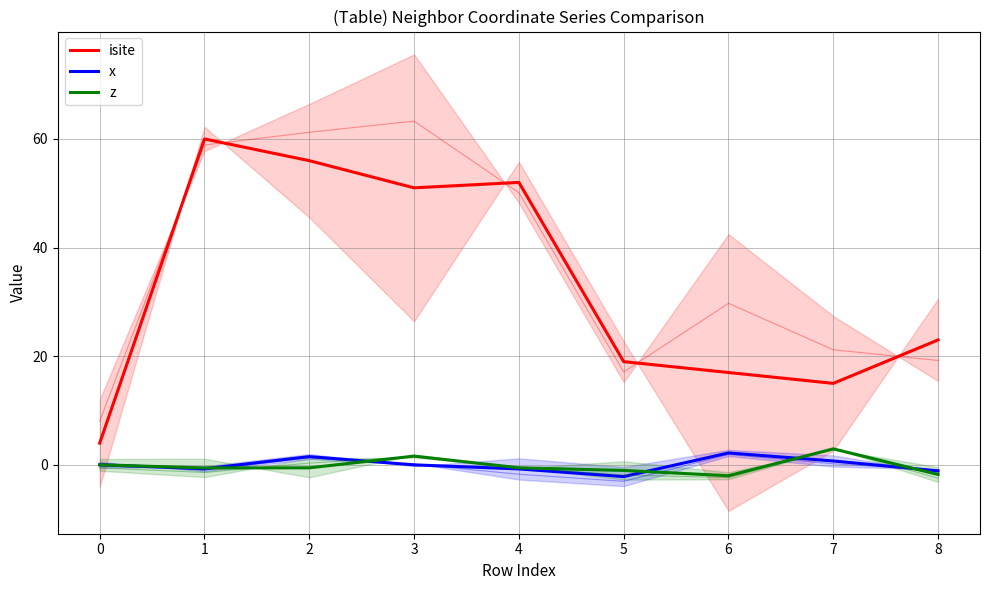

List the series in order of their peak value, highest first.

isite, z, x